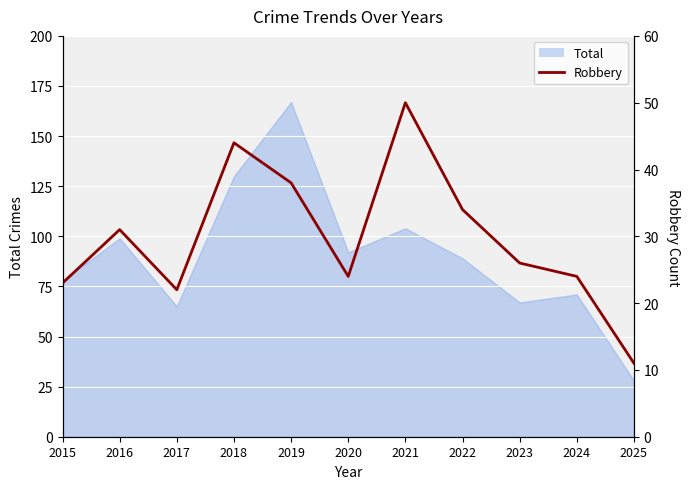

List the labels in order of value, largest first.

2021, 2018, 2019, 2022, 2016, 2023, 2020, 2024, 2015, 2017, 2025